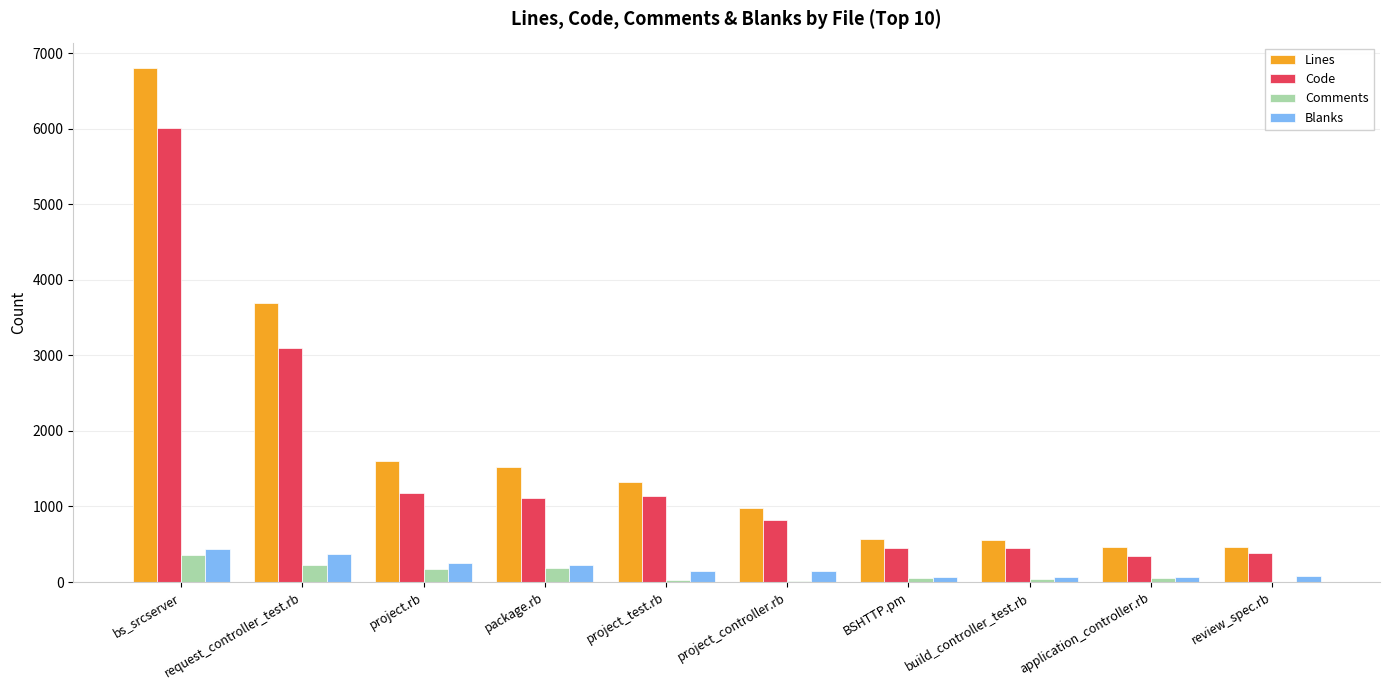

What is the difference between the Lines values at build_controller_test.rb and review_spec.rb?

97